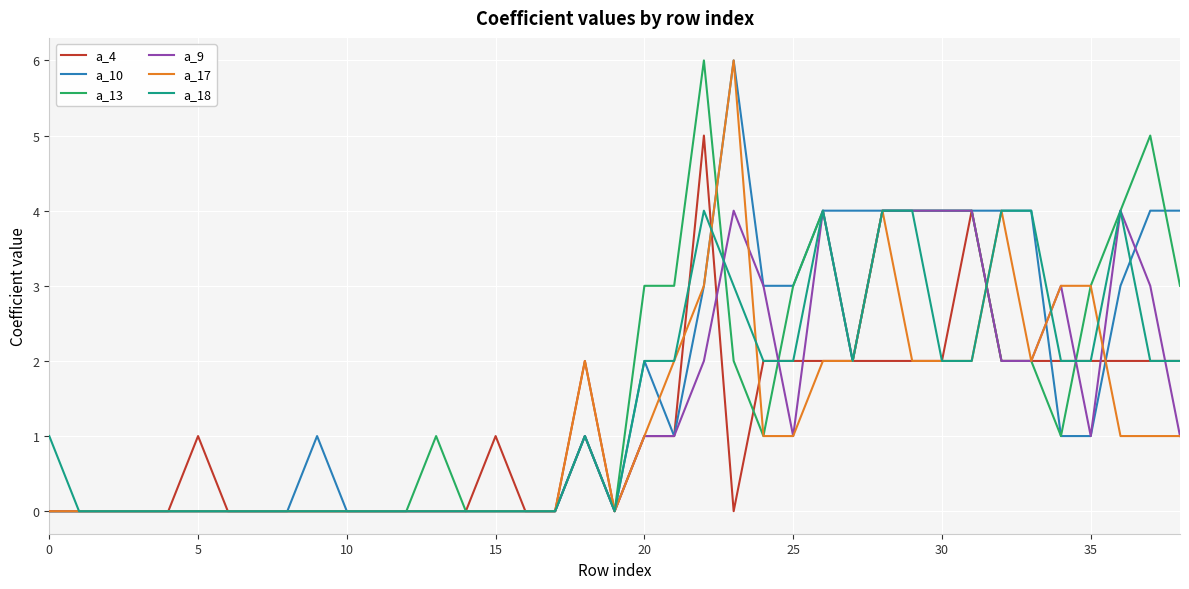

What is the highest value of the a_17 series?

6